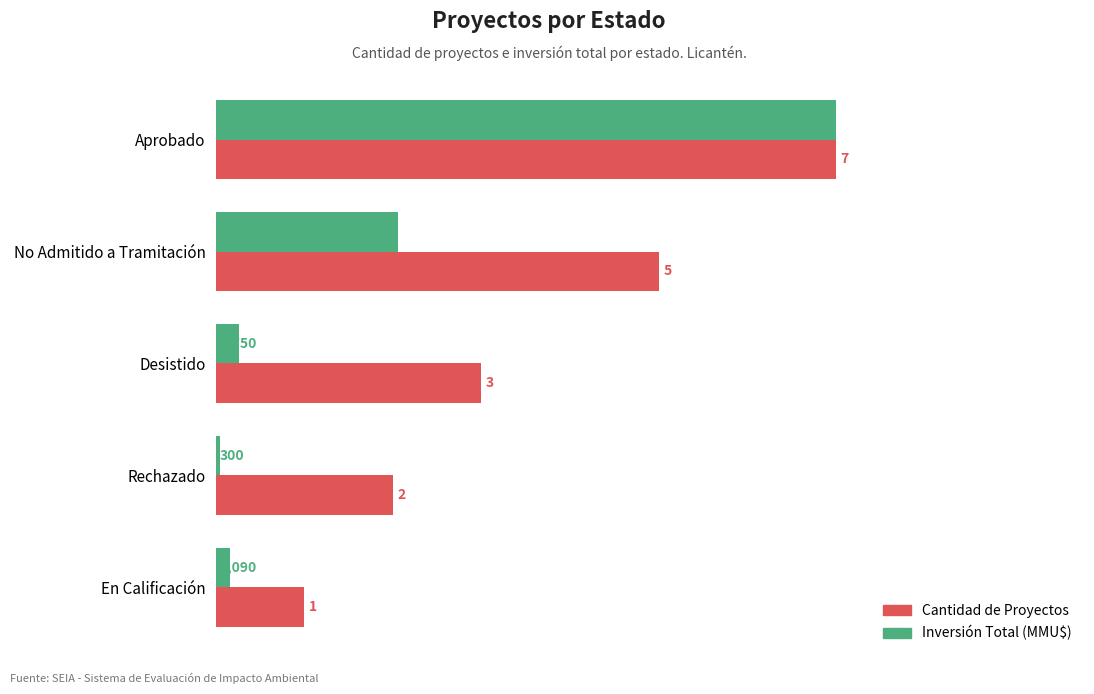

At No Admitido a Tramitación, list the series in order from largest to smallest.

Cantidad de Proyectos, Inversión Total (MMU$)